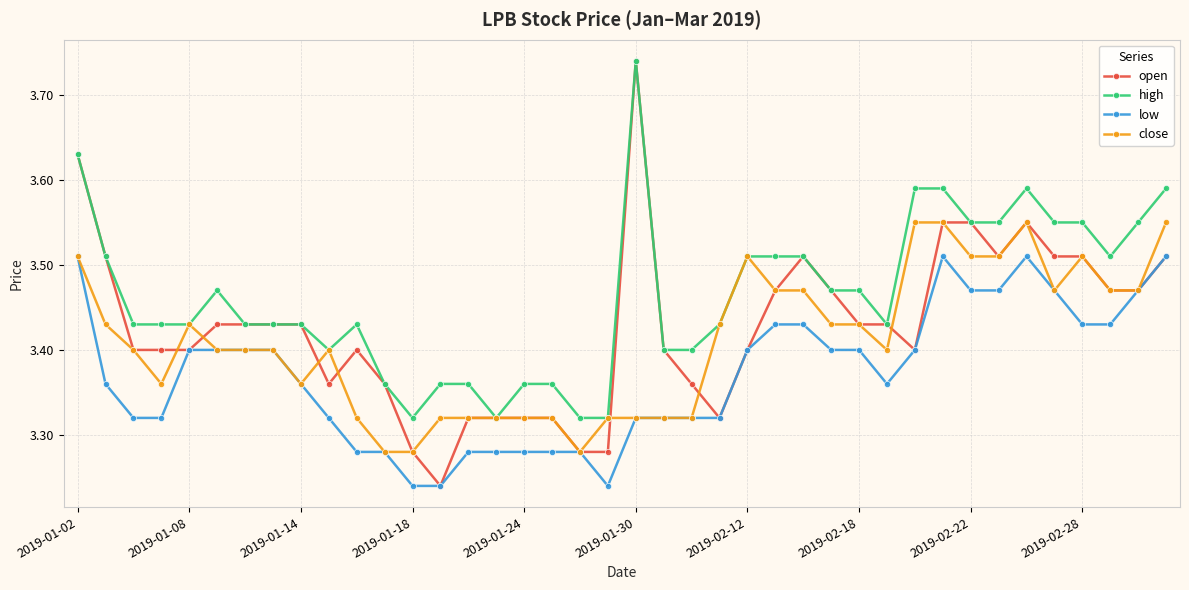

True or false: high and low cross at least once.

False